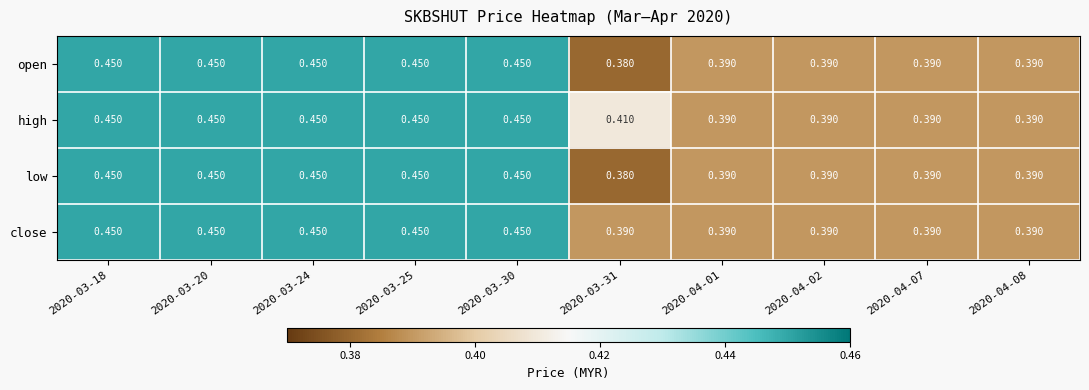

Is the value of open at 2020-03-31 greater than the value of high at 2020-04-01?

No